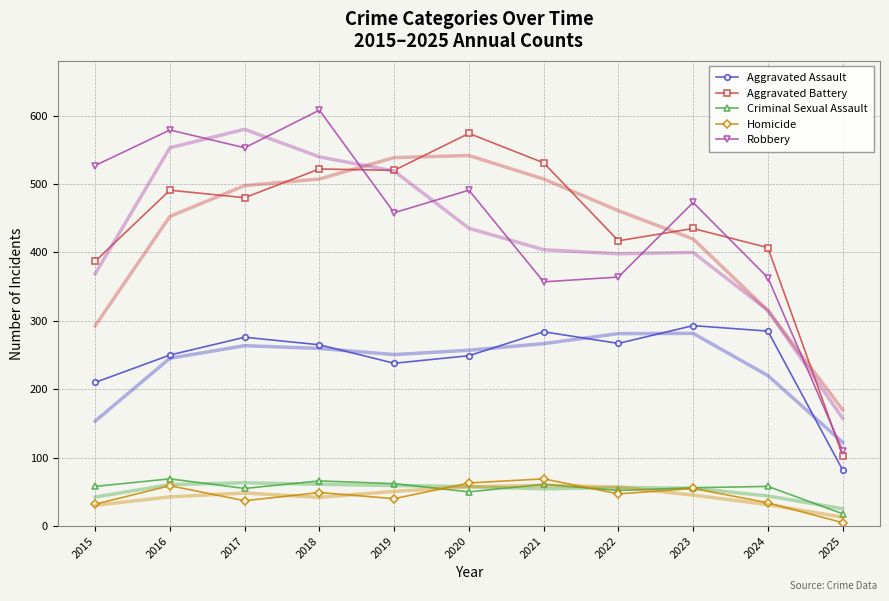

Is it true that Criminal Sexual Assault equals 21 at 2017?

False